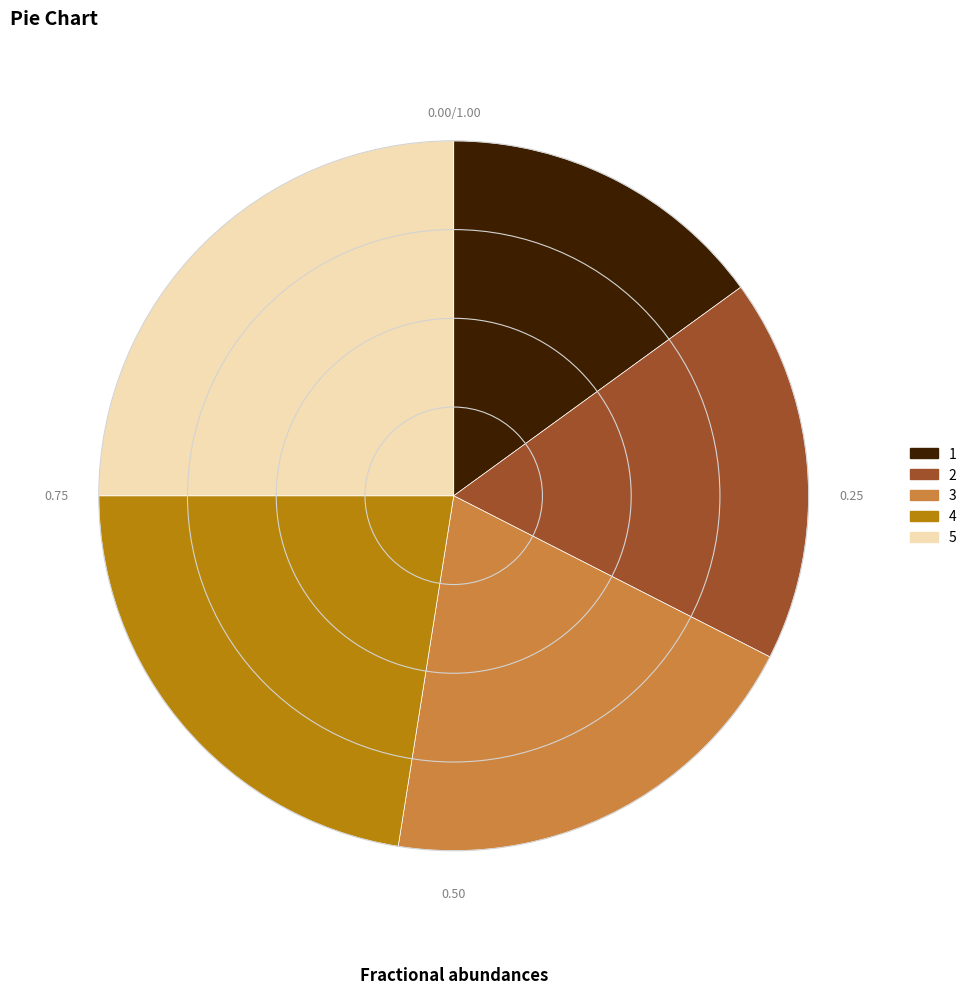

Is it true that 4 is 29% of the pie?

False